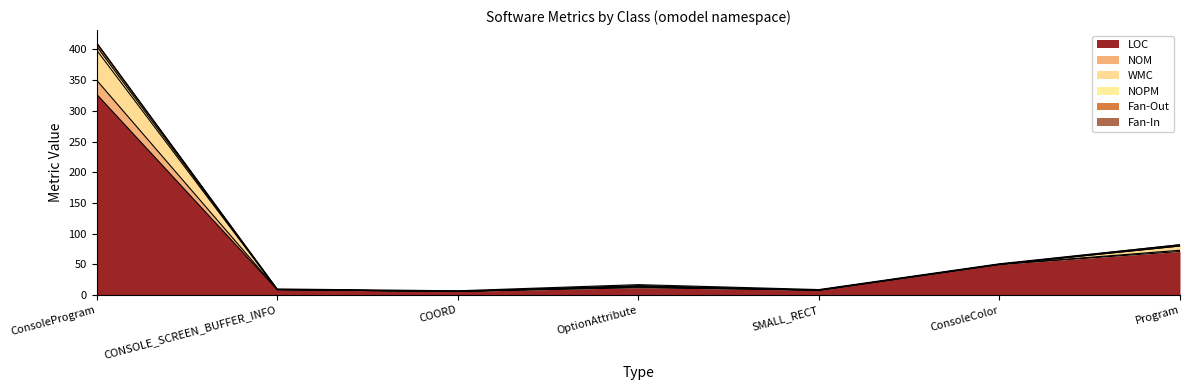

At which label does LOC reach its peak?

ConsoleProgram